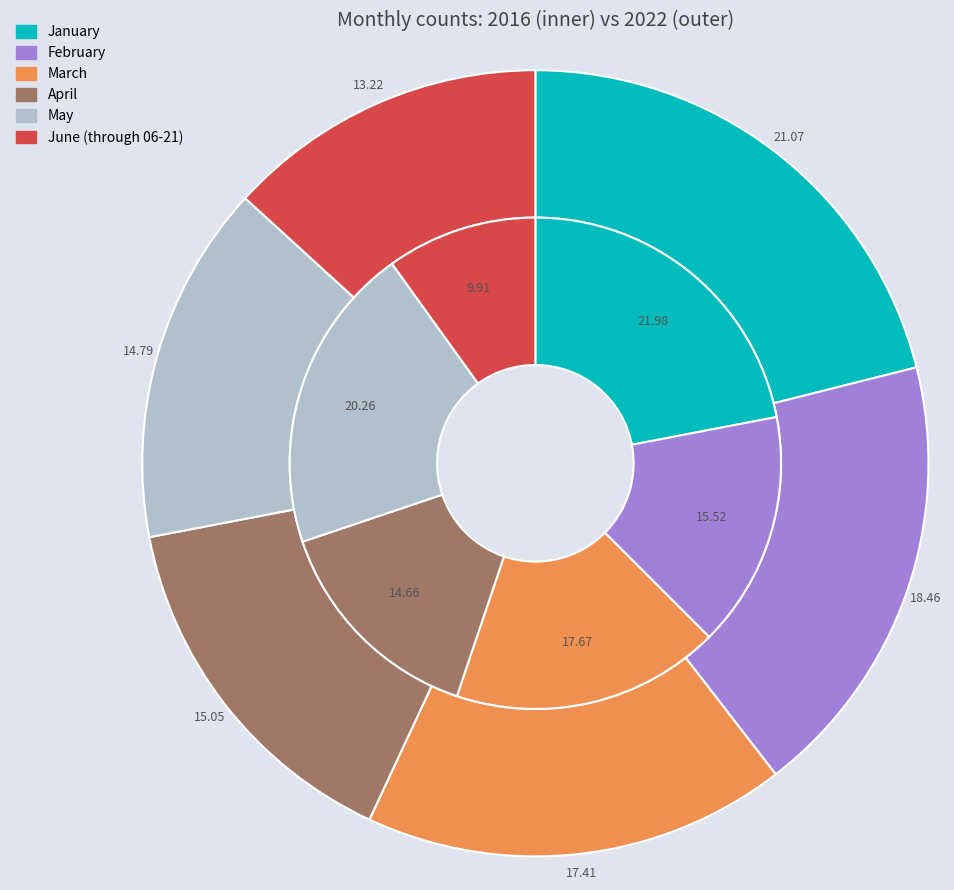

How many slices are in this pie chart?

6